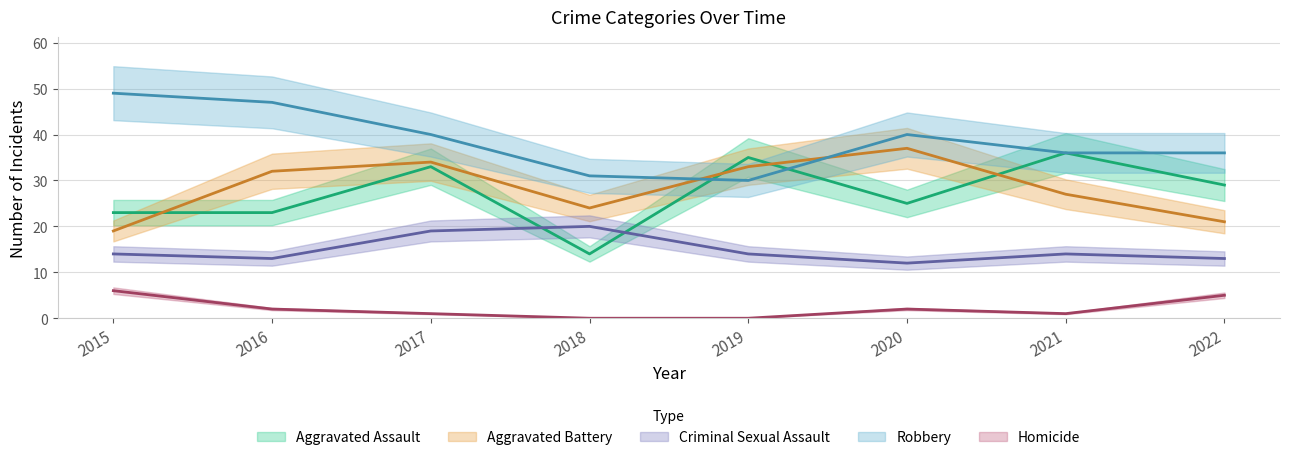

The value of Aggravated Assault at 2021 is 9. True or false?

False